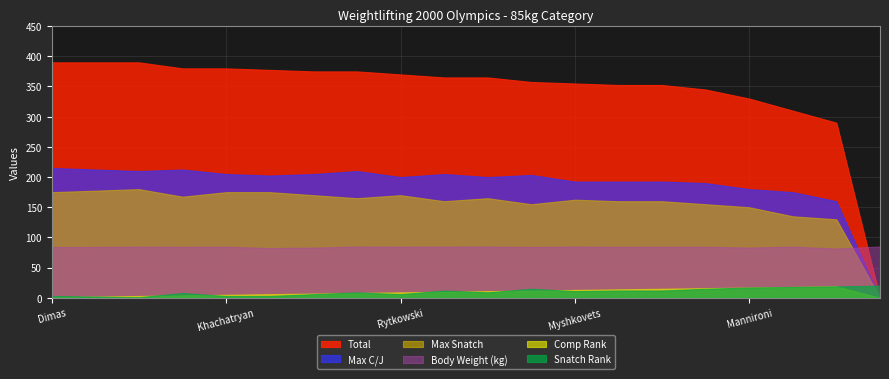

What is the average value of the Body Weight (kg) series?

84.2